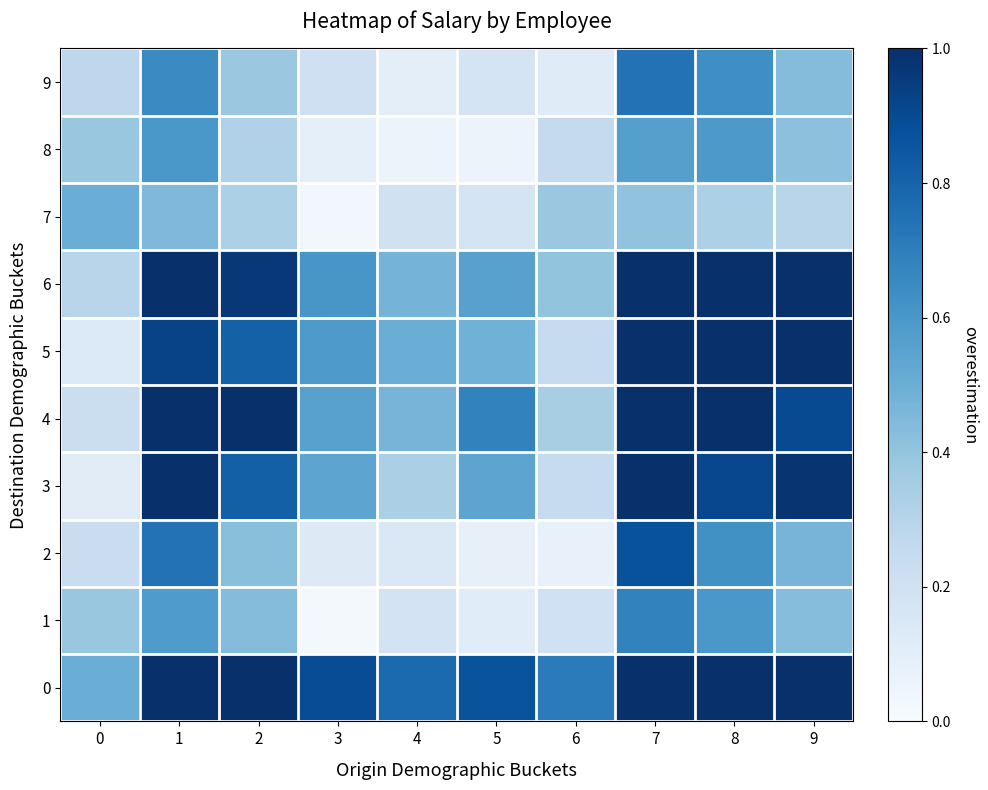

Which series has the widest spread of values?

3